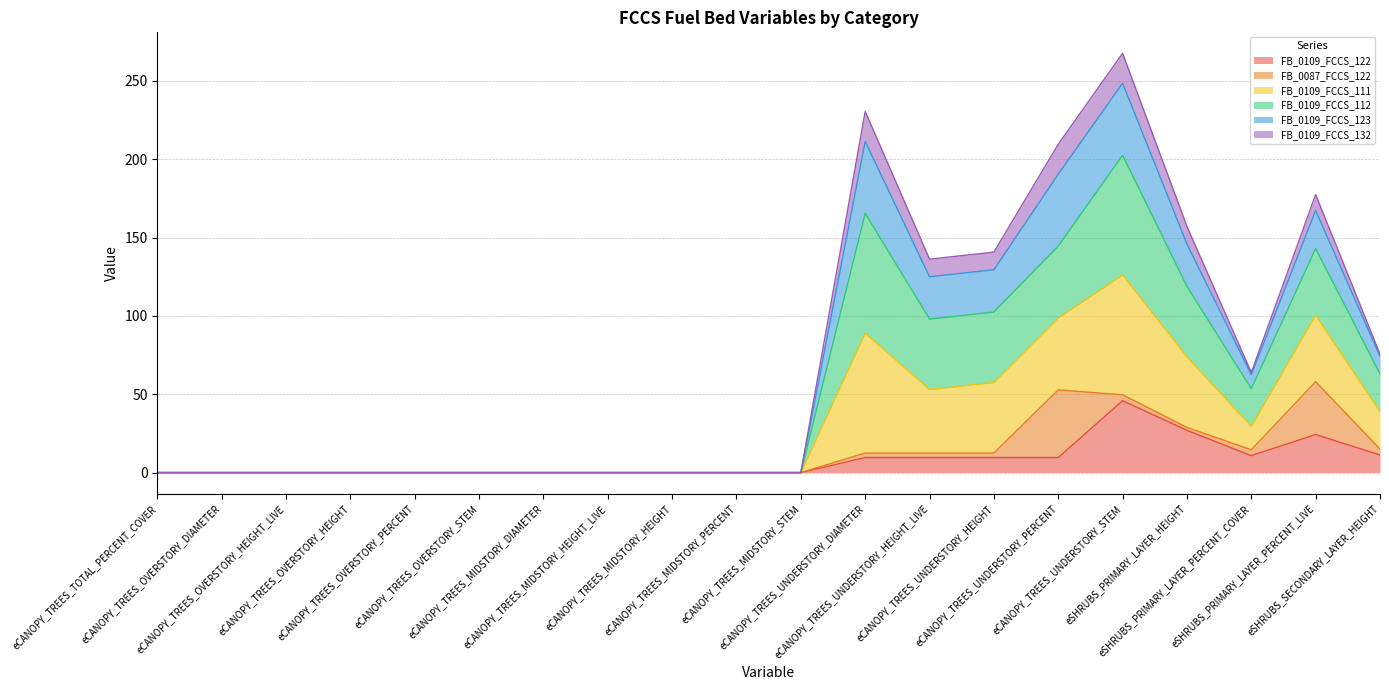

How many data points in FB_0109_FCCS_111 are above 0?

9